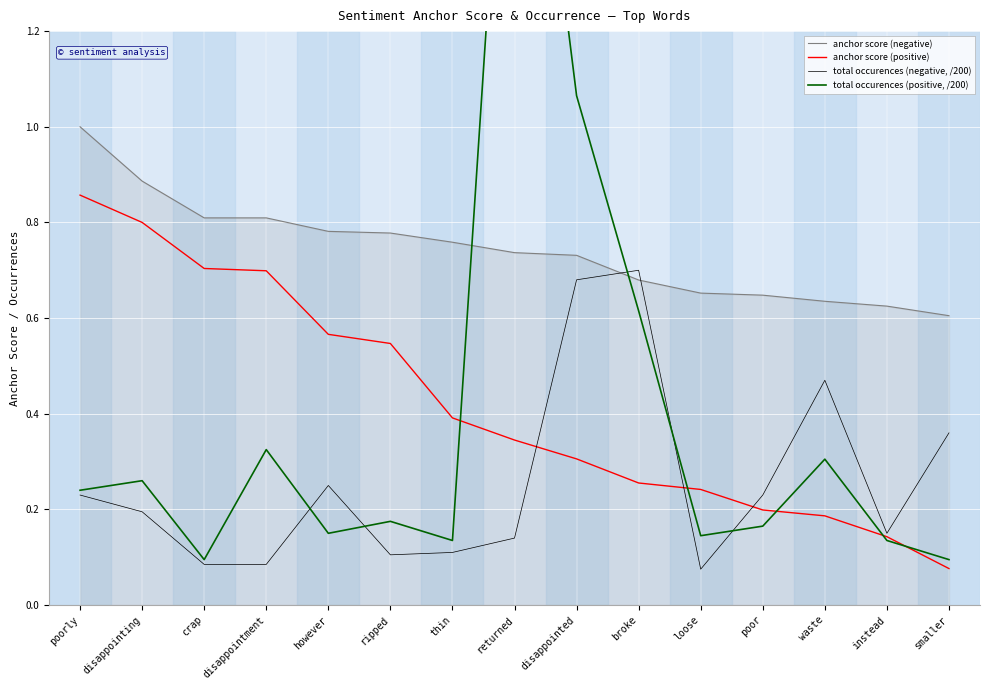

Rank the series at broke from lowest to highest value.

anchor score (positive), total occurences (positive, /200), anchor score (negative), total occurences (negative, /200)